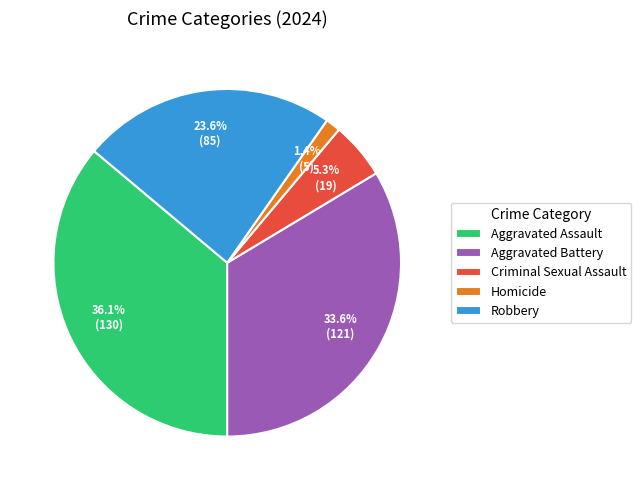

To the nearest percent, what percentage of the pie is Homicide?

1%